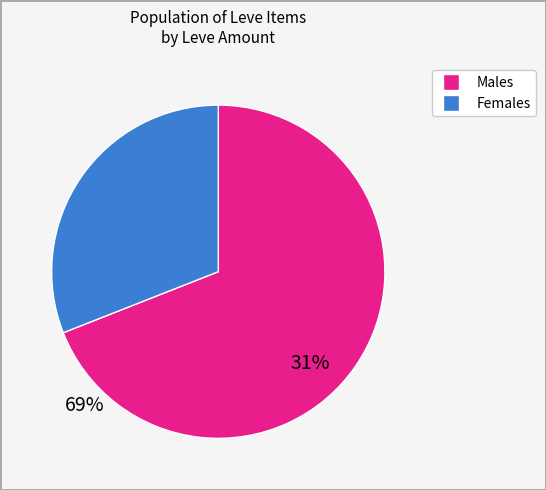

Is there a majority slice in this chart?

Yes